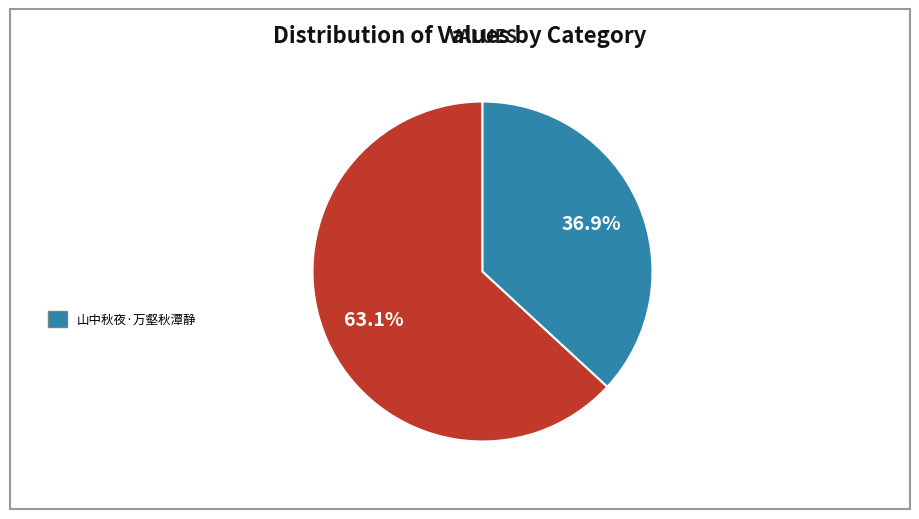

Is there any slice that represents more than half of the pie?

Yes